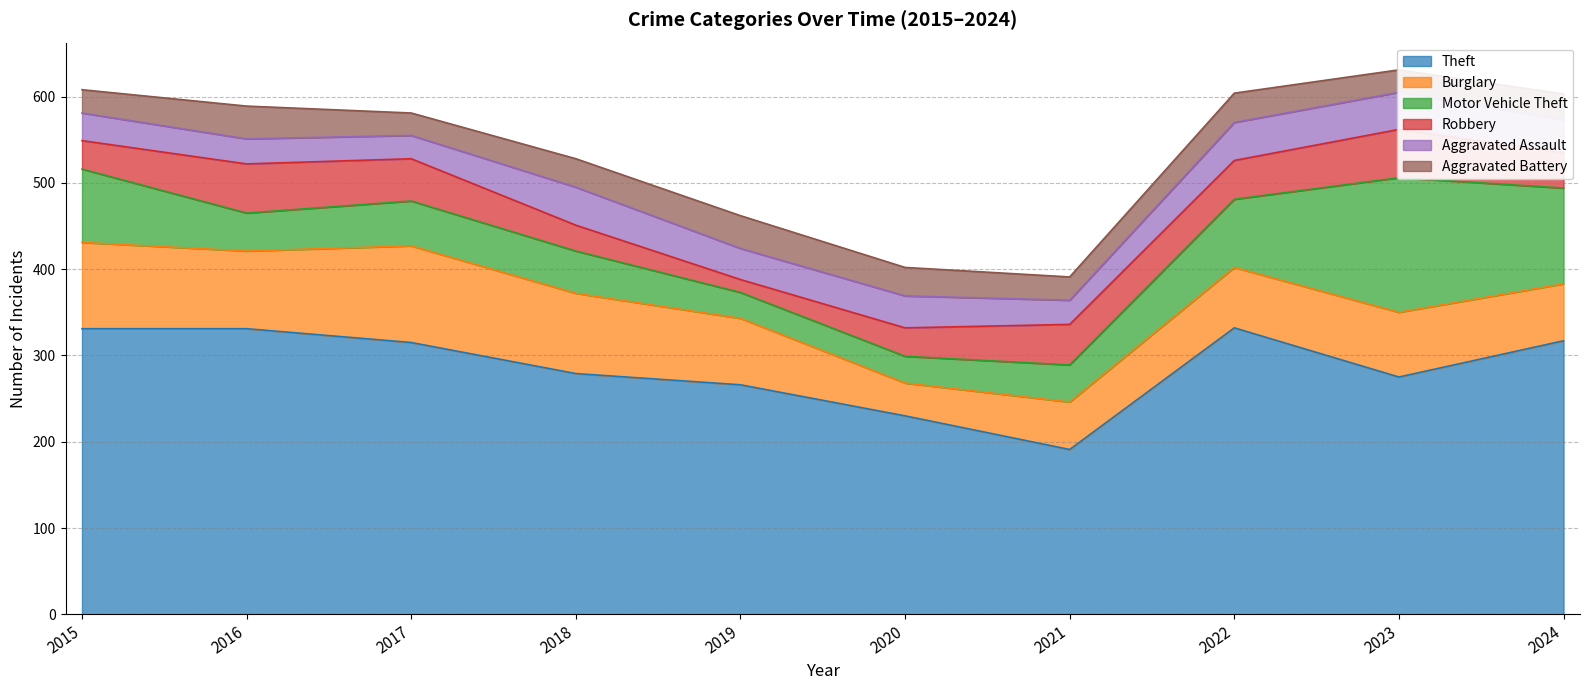

The value of Motor Vehicle Theft at 2022 is 79. True or false?

True